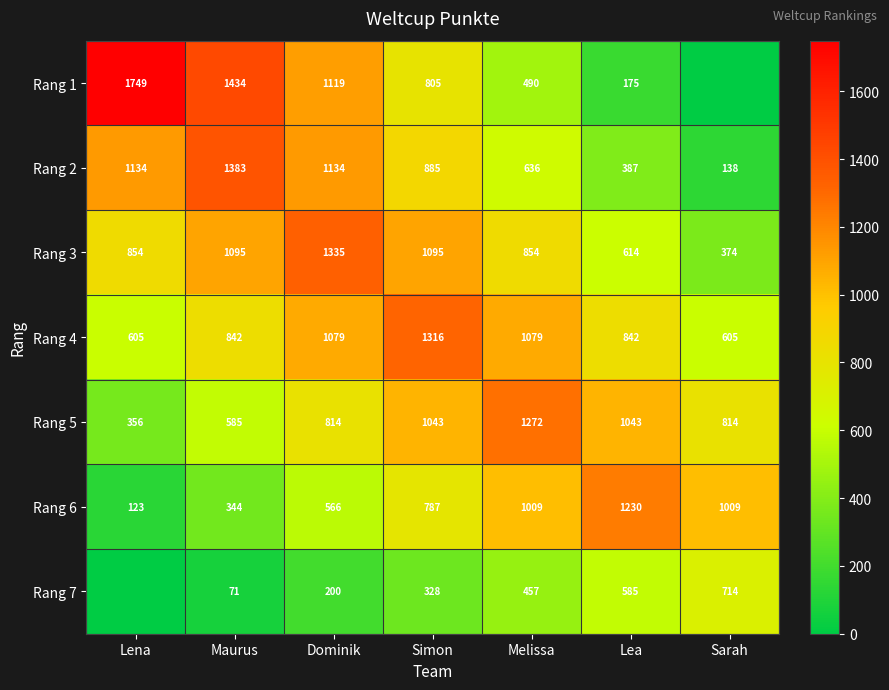

At Dominik, list the series in order from smallest to largest.

Rang 7, Rang 6, Rang 5, Rang 4, Rang 1, Rang 2, Rang 3